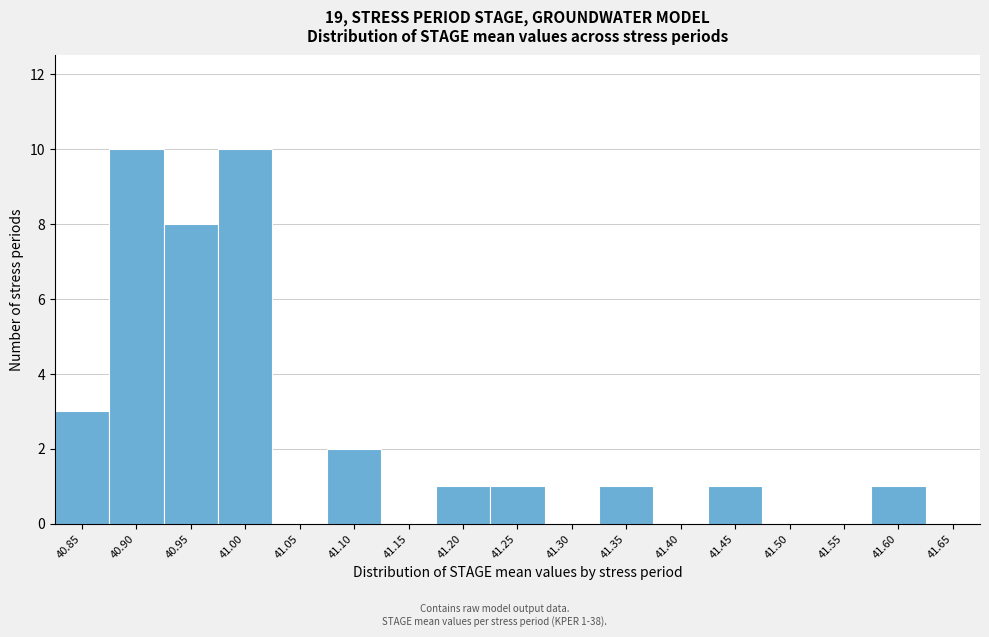

Reading left to right, transcribe all the data shown in this chart.

40.85=3	40.90=10	40.95=8	41.00=10	41.05=0	41.10=2	41.15=0	41.20=1	41.25=1	41.30=0	41.35=1	41.40=0	41.45=1	41.50=0	41.55=0	41.60=1	41.65=0